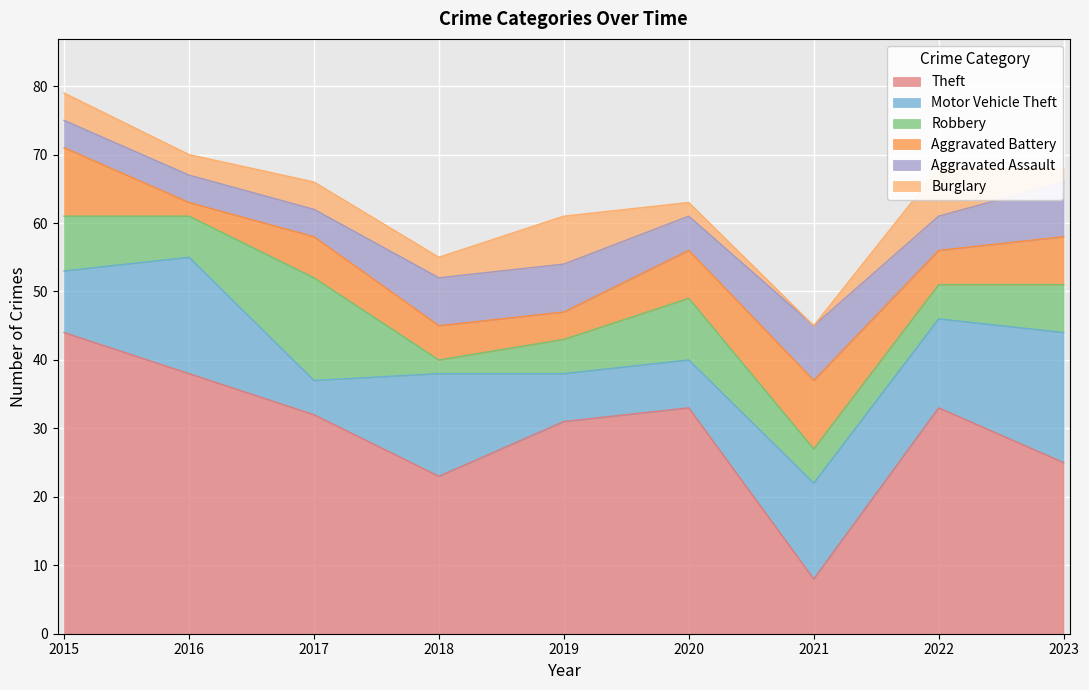

True or false: Aggravated Battery has a value of 7 at 2018.

False